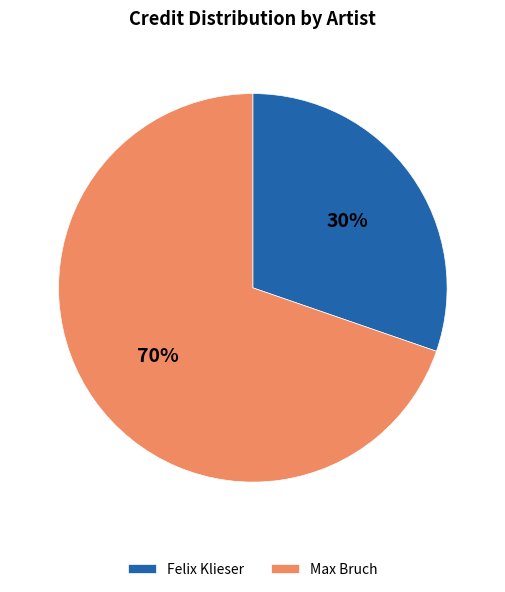

Is there any slice that represents more than half of the pie?

Yes